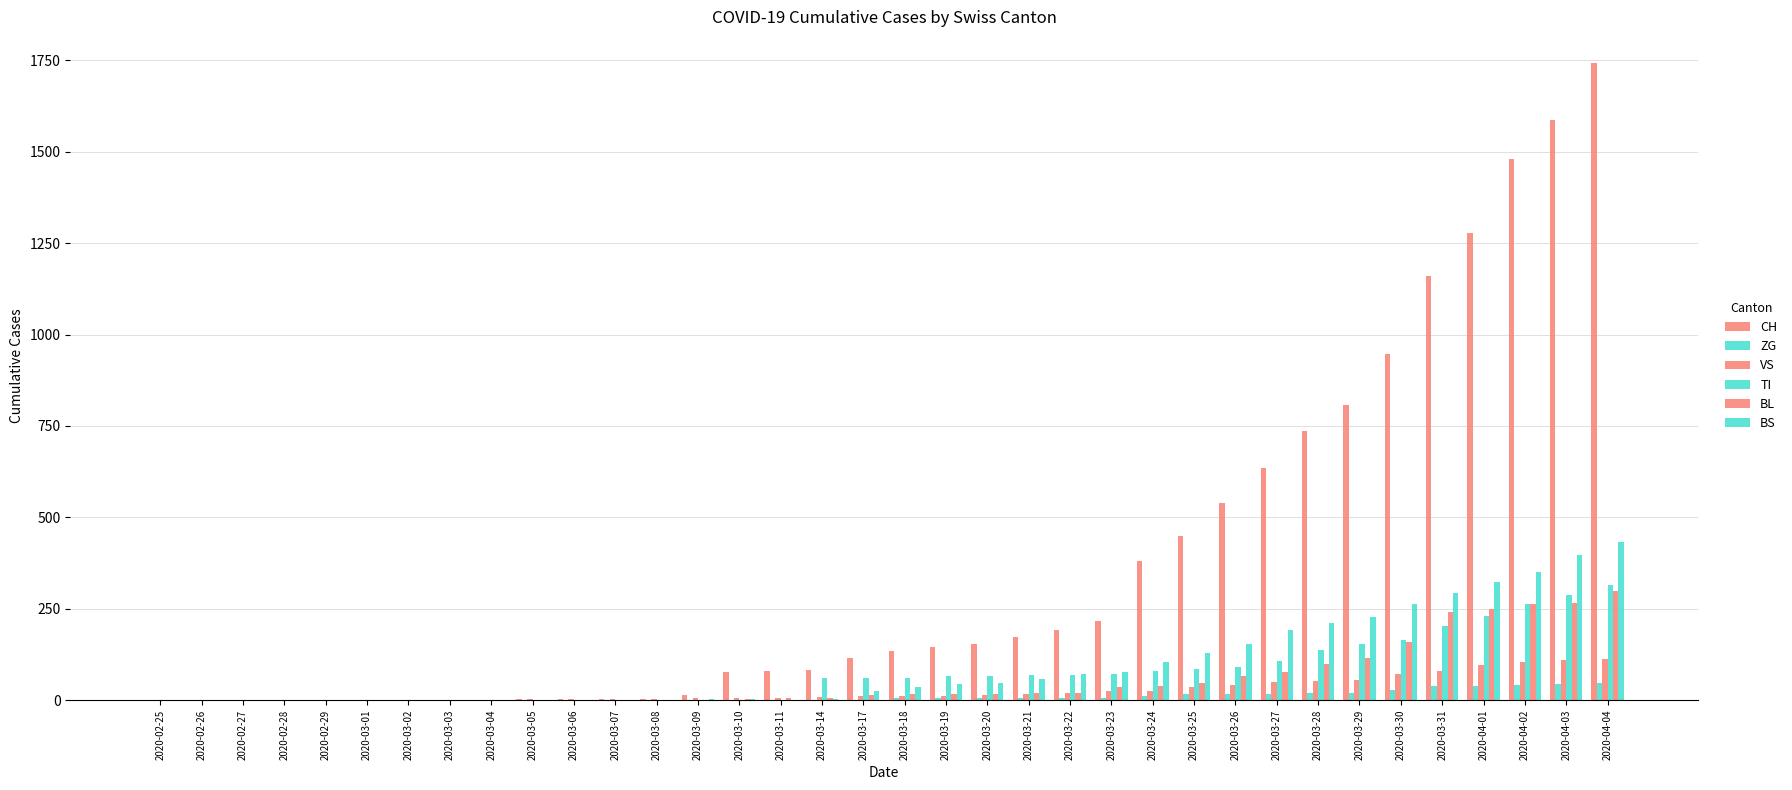

Count the number of categories in the chart.

36